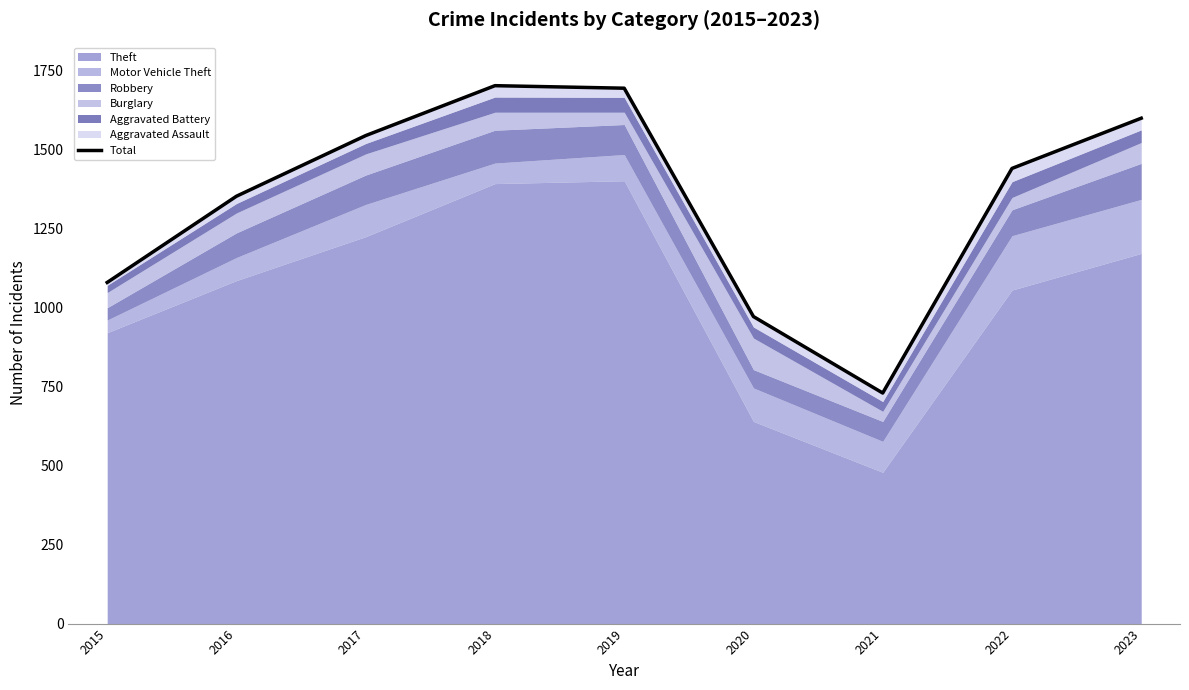

Rank the categories by value from highest to lowest.

2018, 2019, 2023, 2017, 2022, 2016, 2015, 2020, 2021